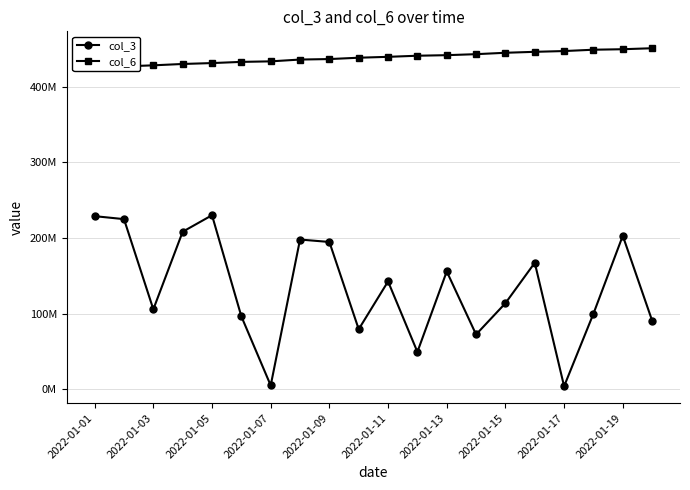

In col_3, how many points are higher than both neighbors (excluding endpoints)?

6